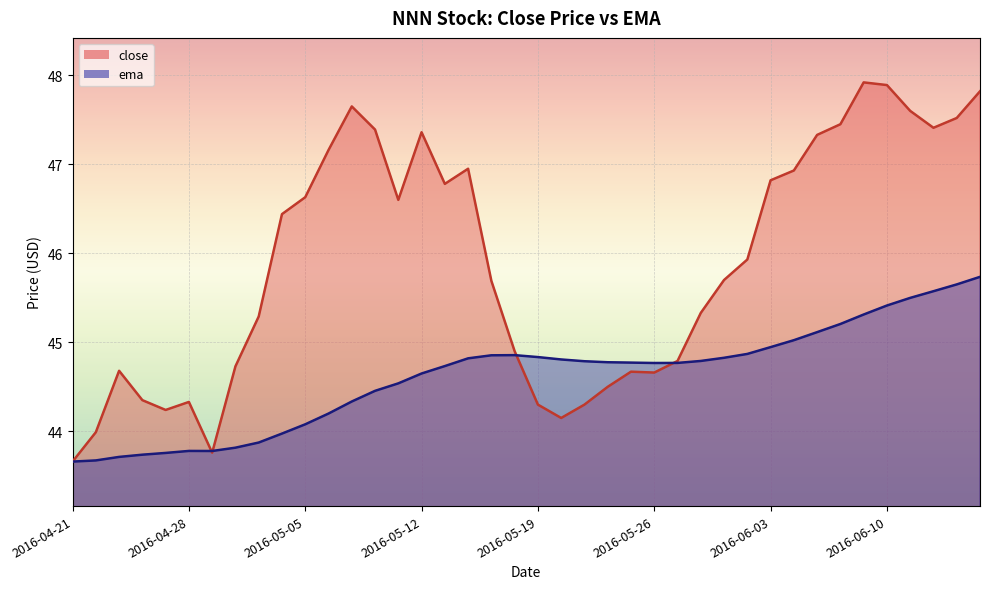

Reading left to right, extract all data points from this chart.

close: 43.7	44.0	44.7	44.3	44.2	44.3	43.8	44.7	45.3	46.4	46.6	47.2	47.7	47.4	46.6	47.4	46.8	47.0	45.7	44.9	44.3	44.2	44.3	44.5	44.7	44.7	44.8	45.3	45.7	45.9	46.8	46.9	47.3	47.5	47.9	47.9	47.6	47.4	47.5	47.8
ema: 43.7	43.7	43.7	43.7	43.8	43.8	43.8	43.8	43.9	44.0	44.1	44.2	44.3	44.5	44.5	44.6	44.7	44.8	44.9	44.9	44.8	44.8	44.8	44.8	44.8	44.8	44.8	44.8	44.8	44.9	44.9	45.0	45.1	45.2	45.3	45.4	45.5	45.6	45.7	45.7